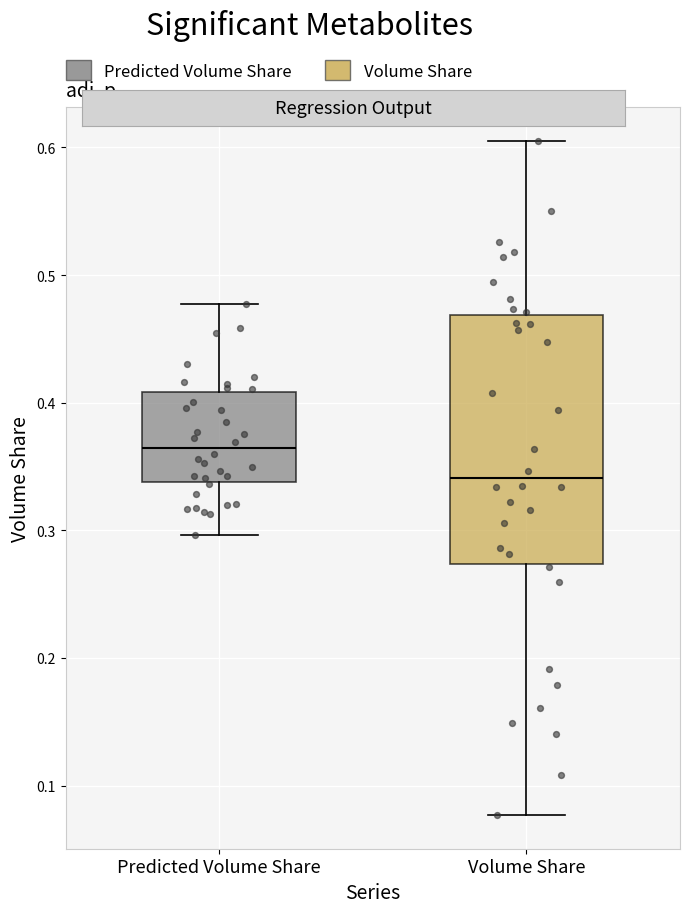

Reading left to right, transcribe this box plot: for each box, give where its median line is, the range the box spans, and where its two whiskers end, as read against the y-axis. The values are not printed on the chart, so give them approximately, as read against the axis.

Predicted Volume Share: median 0.36, box 0.34 to 0.41, whiskers 0.30 to 0.48
Volume Share: median 0.34, box 0.27 to 0.47, whiskers 0.08 to 0.61